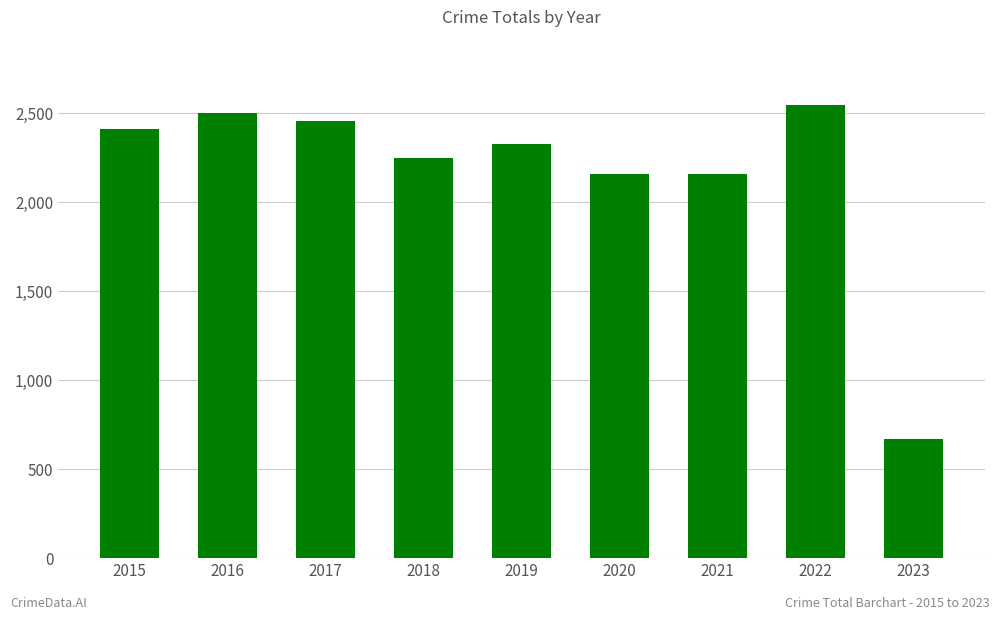

What is the greatest value displayed?

2548